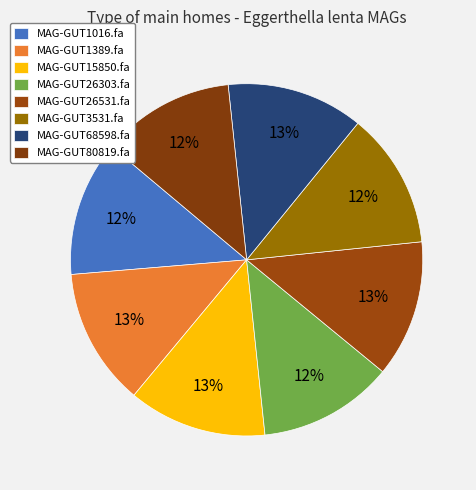

How many slices are in this pie chart?

8